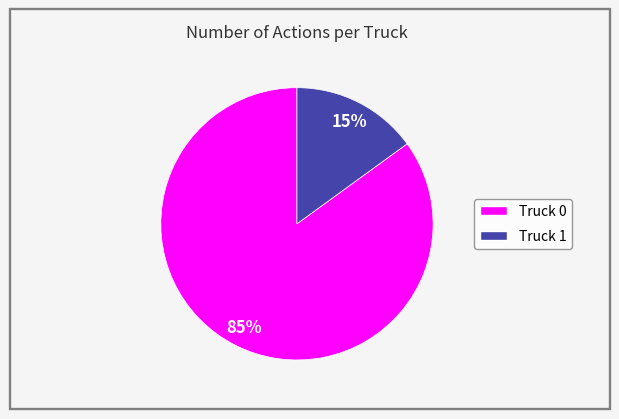

Approximately how many times larger is the value at Truck 1 compared to Truck 0?

0.2